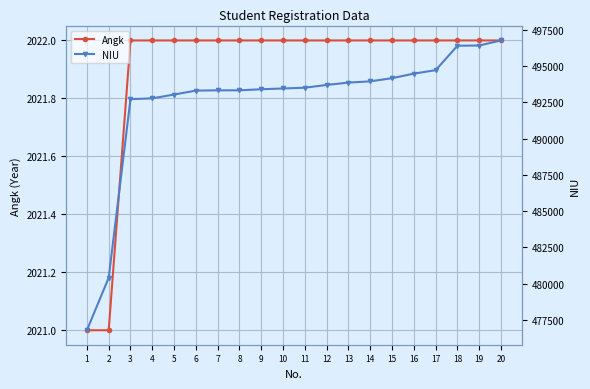

How many values in the Angk series are below 2022?

2